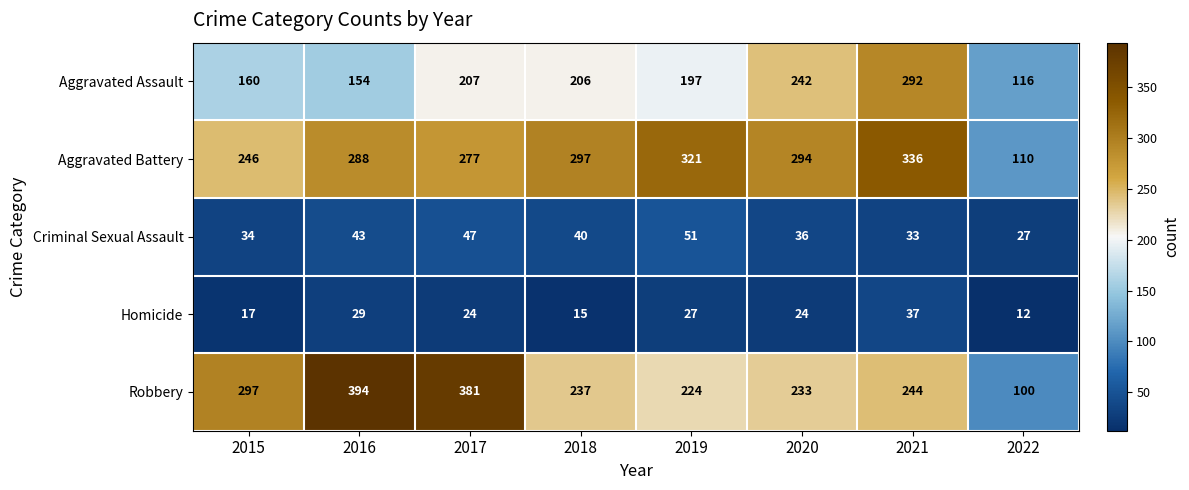

At which category is the sum across all series the highest?

2021